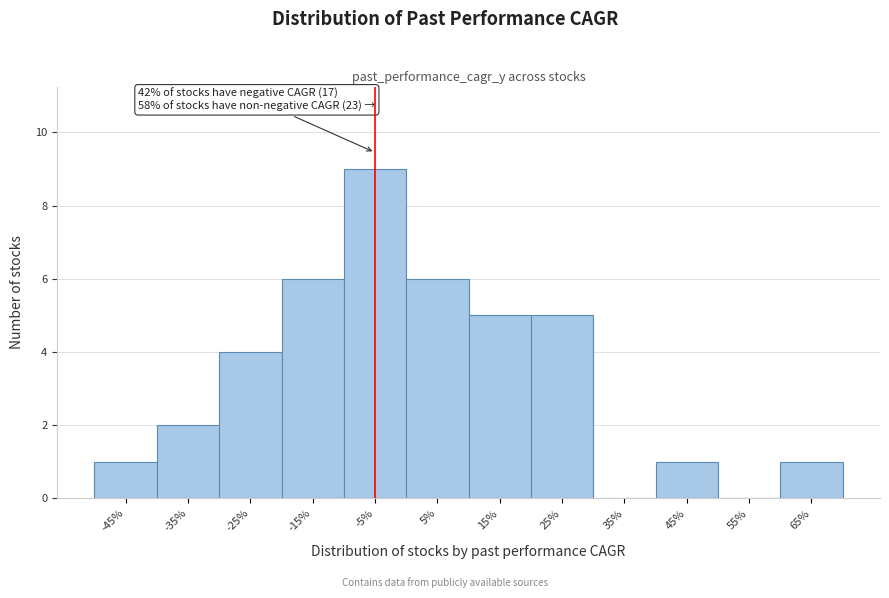

Reading right to left, list all the values displayed in this chart.

65%=1	55%=0	45%=1	35%=0	25%=5	15%=5	5%=6	-5%=9	-15%=6	-25%=4	-35%=2	-45%=1